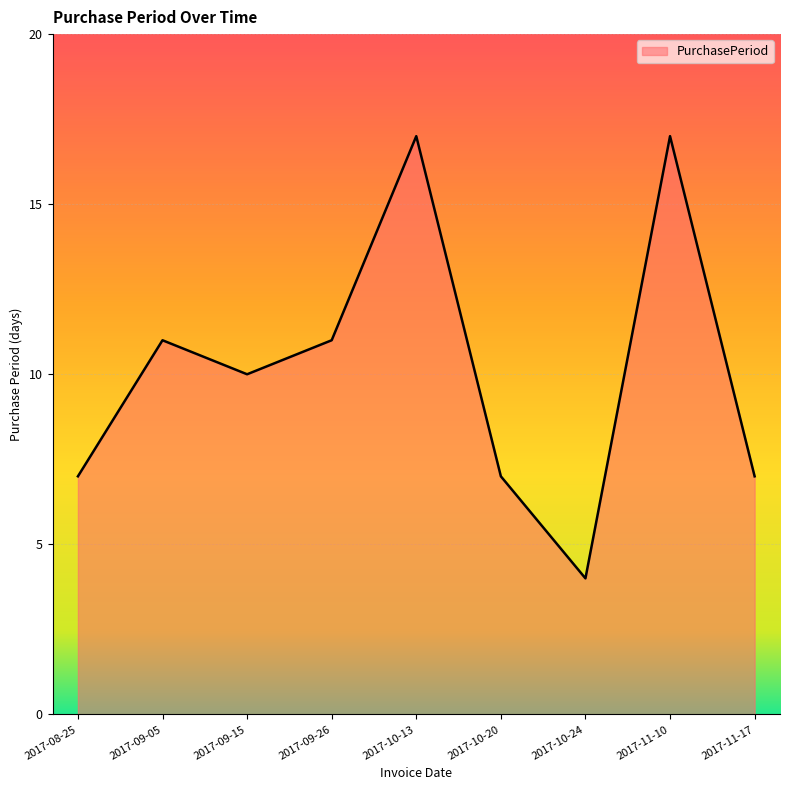

Which category has the lowest value across all series?

2017-10-24